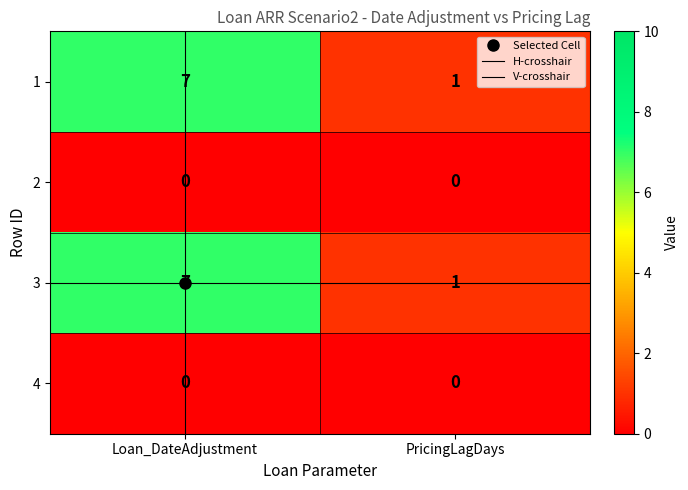

What is the difference between the highest and lowest values at Loan_DateAdjustment?

7